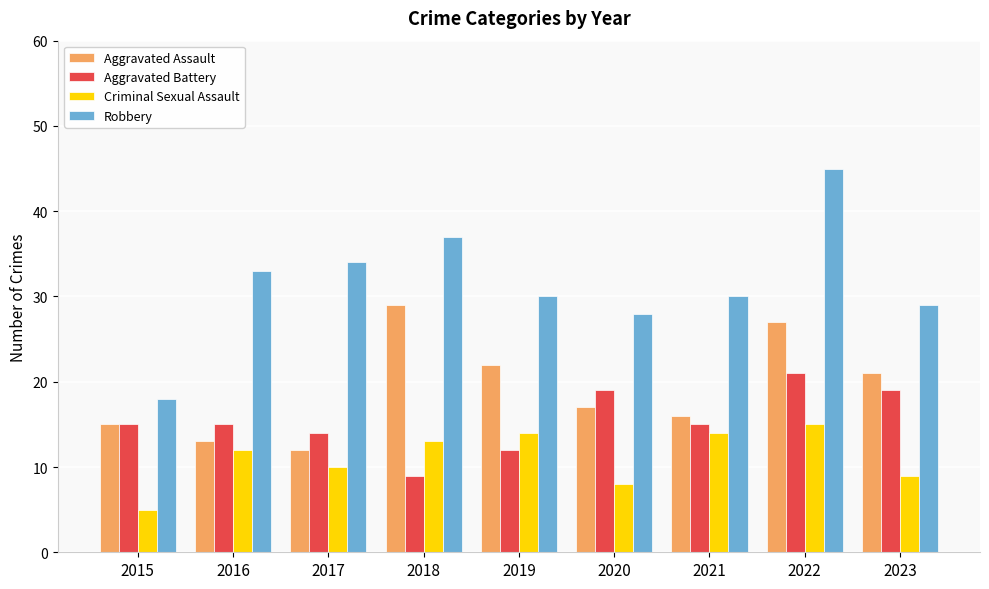

What is the smallest value displayed?

5